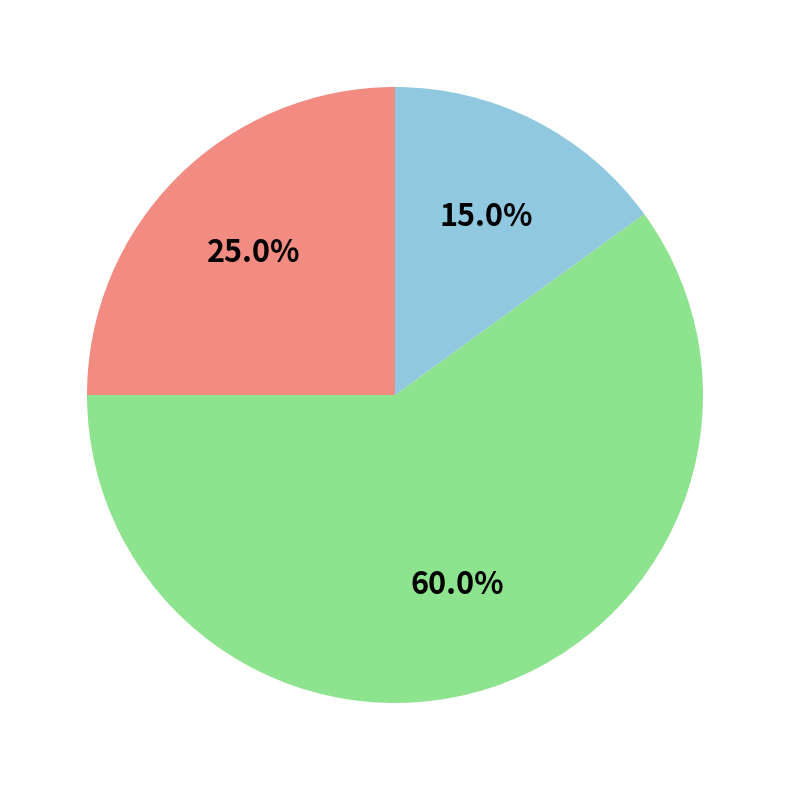

Does any single category account for the majority?

Yes